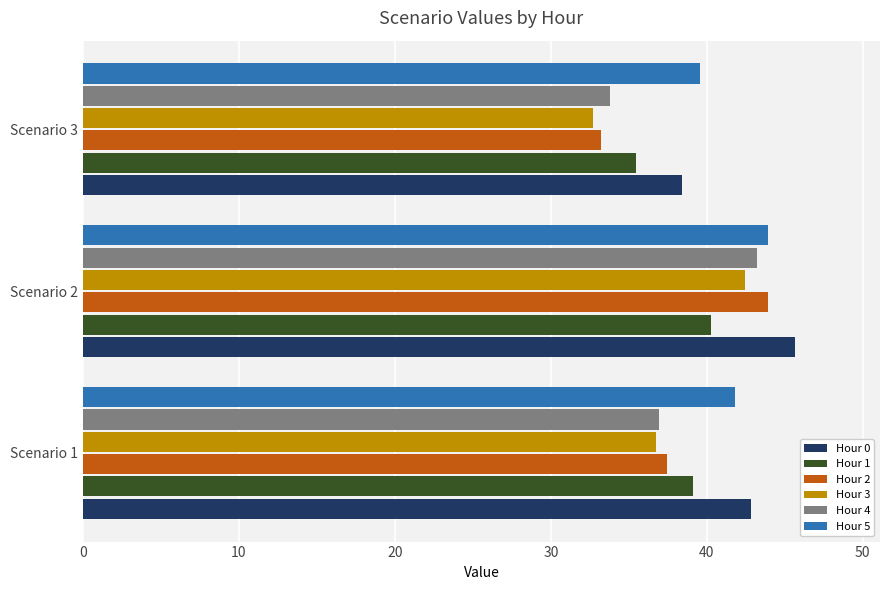

What are all the series names shown in the legend?

Hour 0, Hour 1, Hour 2, Hour 3, Hour 4, Hour 5